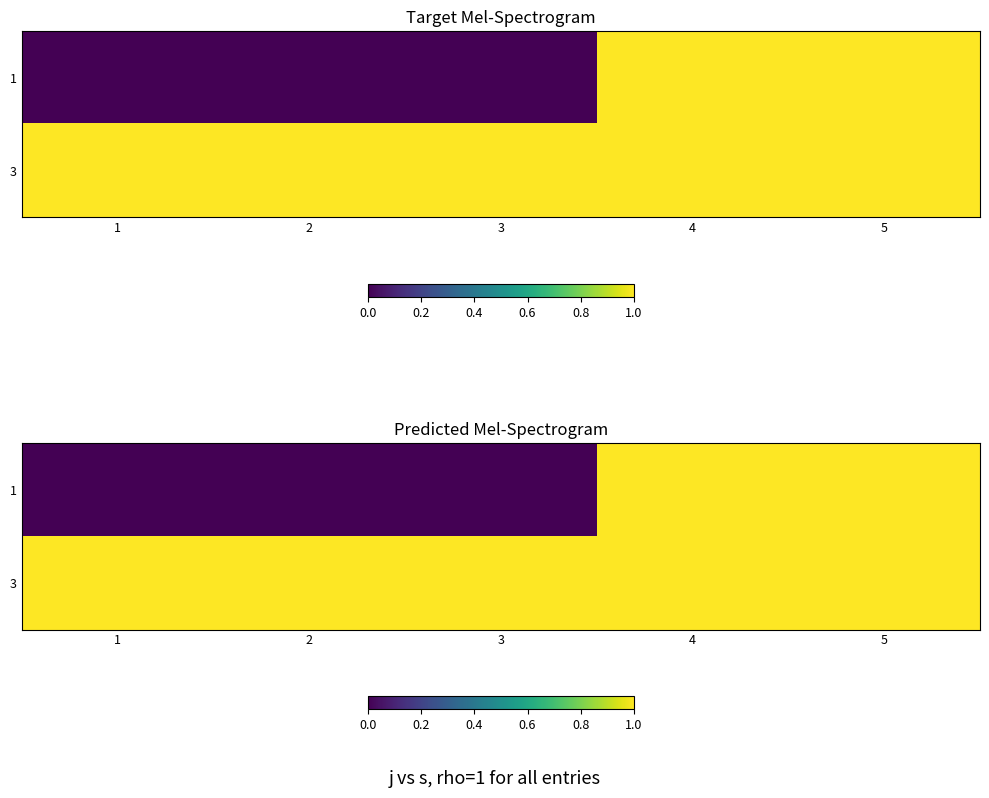

True or false: 3 has a value of 1 at 2.

True